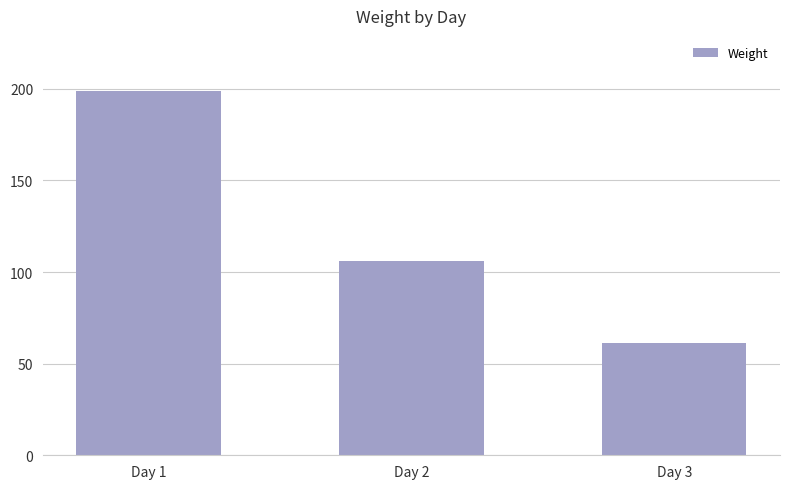

Reading left to right, extract all data points from this chart.

199	106	61